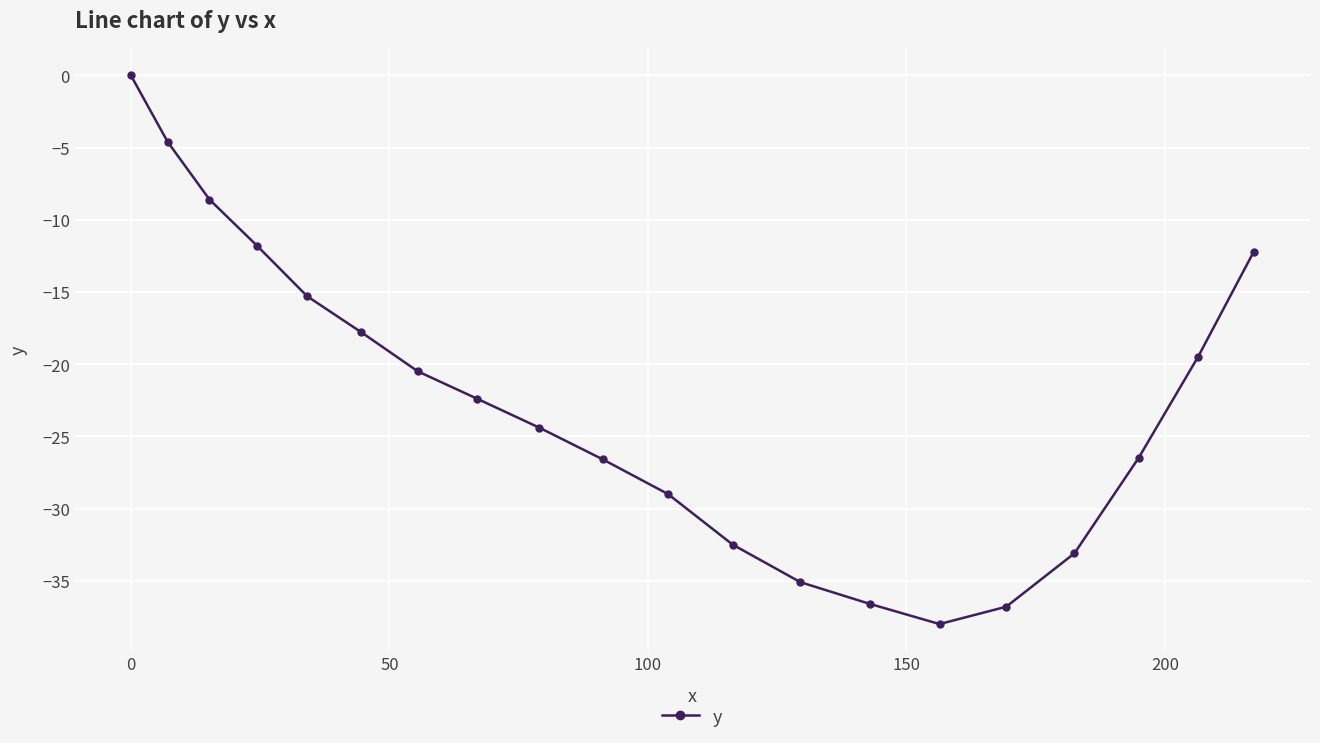

What is the value of the 3rd point from the left?

-8.6